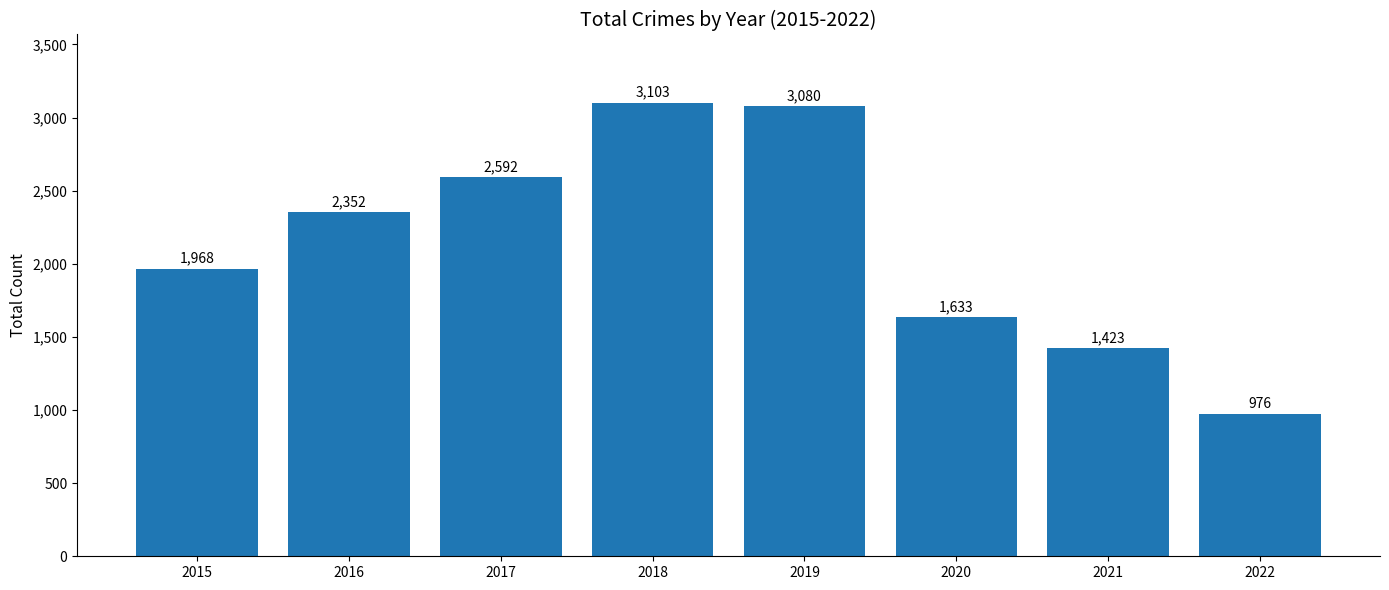

Read the value at 2022, to the nearest 50.

1000